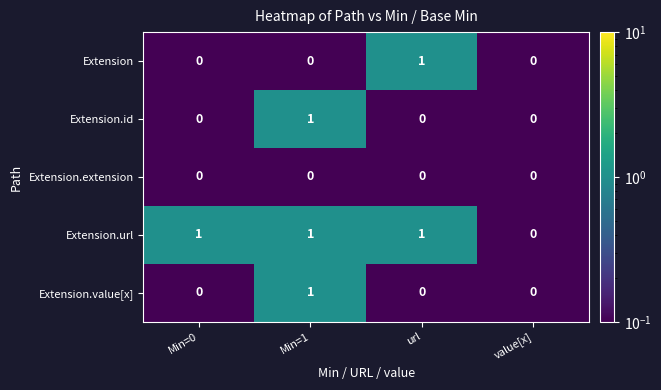

At which category is the sum across all series the highest?

Min=1